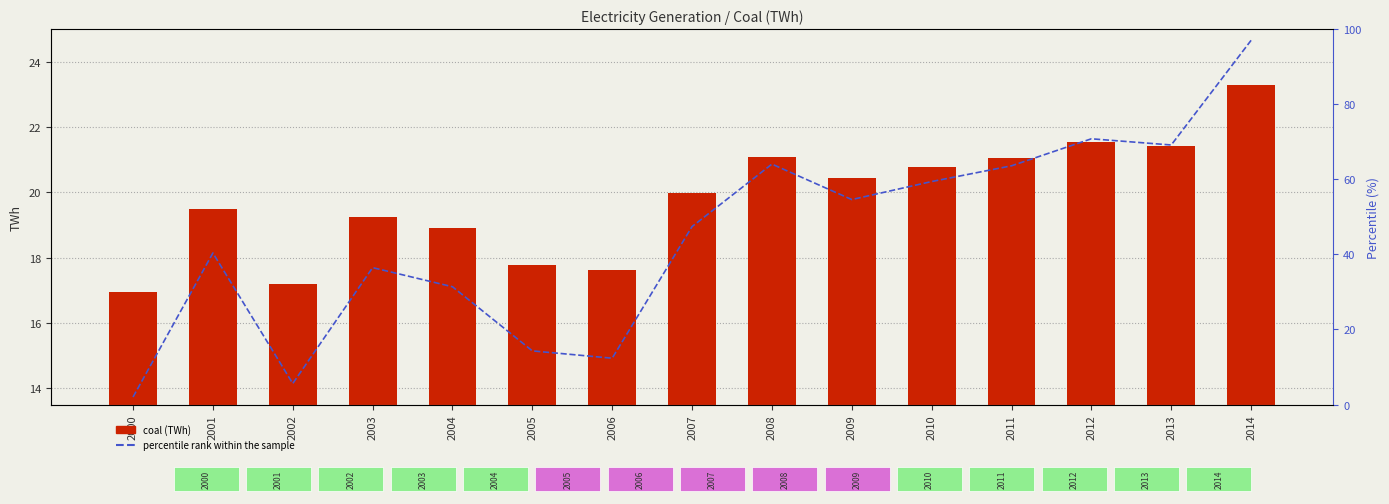

What is the difference between the second highest and second lowest values in the coal (TWh) series?

4.4